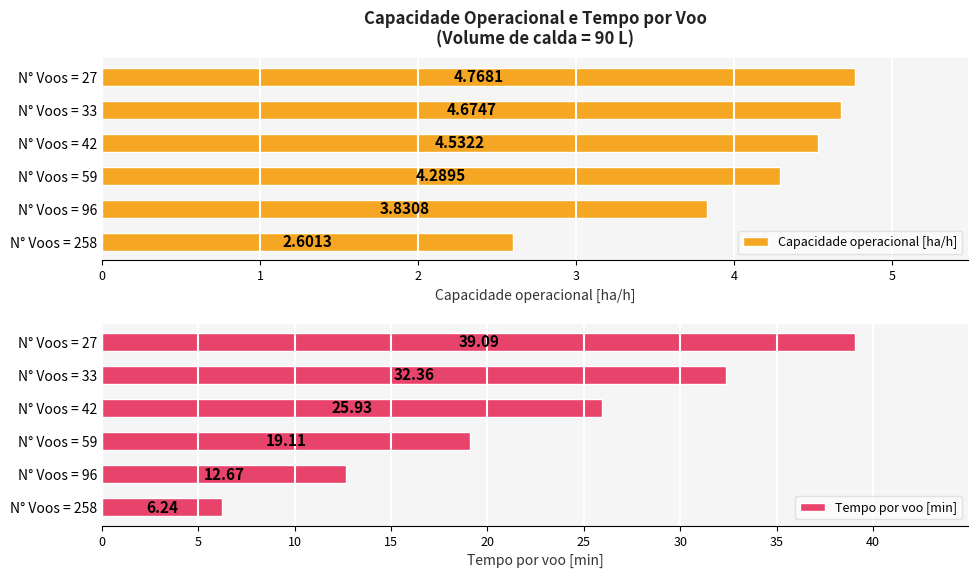

Which category has the highest value in the Capacidade operacional [ha/h] series?

N° Voos = 27